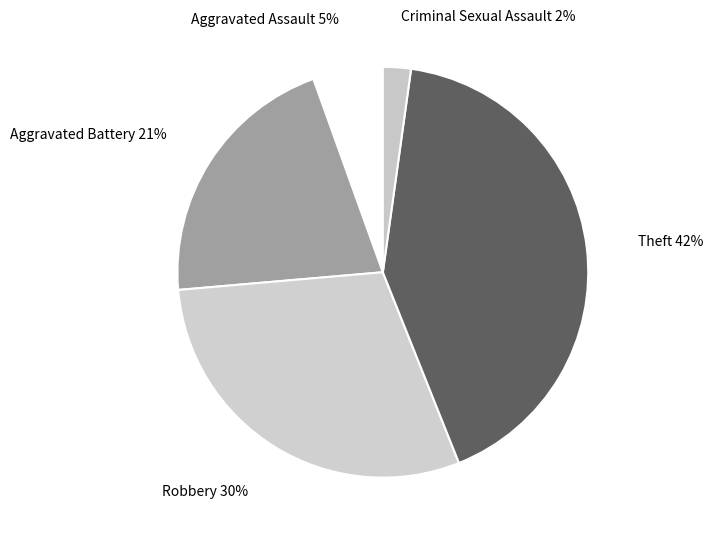

How many slices are in this pie chart?

5